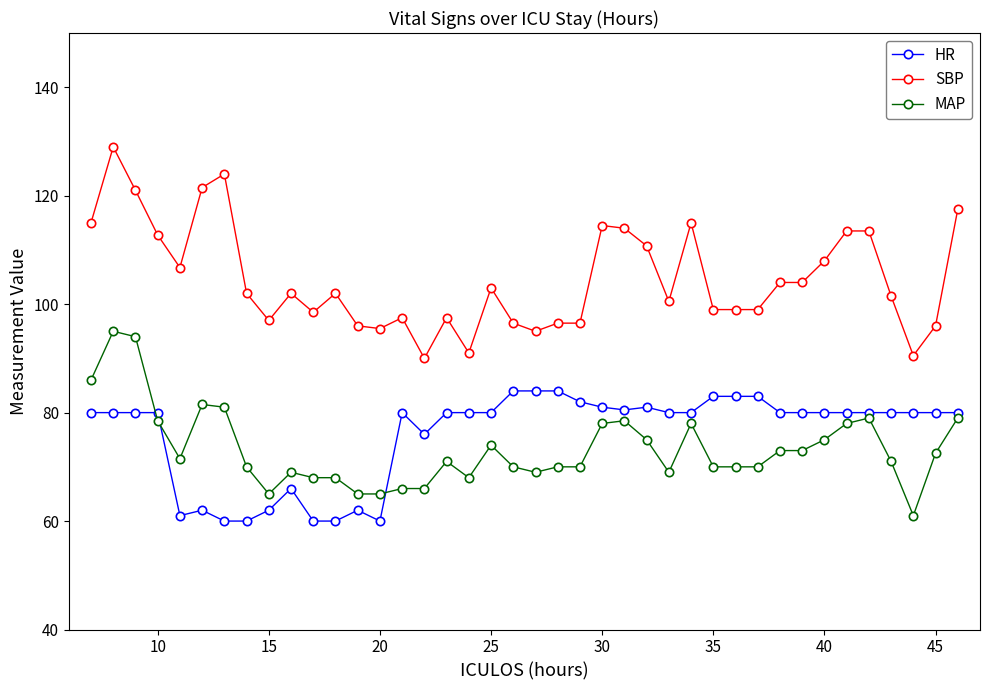

Reading left to right, transcribe all the data shown in this chart.

HR: 80.0	80.0	80.0	80.0	61.0	62.0	60.0	60.0	62.0	66.0	60.0	60.0	62.0	60.0	80.0	76.0	80.0	80.0	80.0	84.0	84.0	84.0	82.0	81.0	80.5	81.0	80.0	80.0	83.0	83.0	83.0	80.0	80.0	80.0	80.0	80.0	80.0	80.0	80.0	80.0
SBP: 115.0	129.0	121.0	112.8	106.8	121.5	124.0	102.0	97.0	102.0	98.5	102.0	96.0	95.5	97.5	90.0	97.5	91.0	103.0	96.5	95.0	96.5	96.5	114.5	114.0	110.8	100.5	115.0	99.0	99.0	99.0	104.0	104.0	108.0	113.5	113.5	101.5	90.5	96.0	117.5
MAP: 86.0	95.0	94.0	78.5	71.5	81.5	81.0	70.0	65.0	69.0	68.0	68.0	65.0	65.0	66.0	66.0	71.0	68.0	74.0	70.0	69.0	70.0	70.0	78.0	78.5	75.0	69.0	78.0	70.0	70.0	70.0	73.0	73.0	75.0	78.0	79.0	71.0	61.0	72.5	79.0